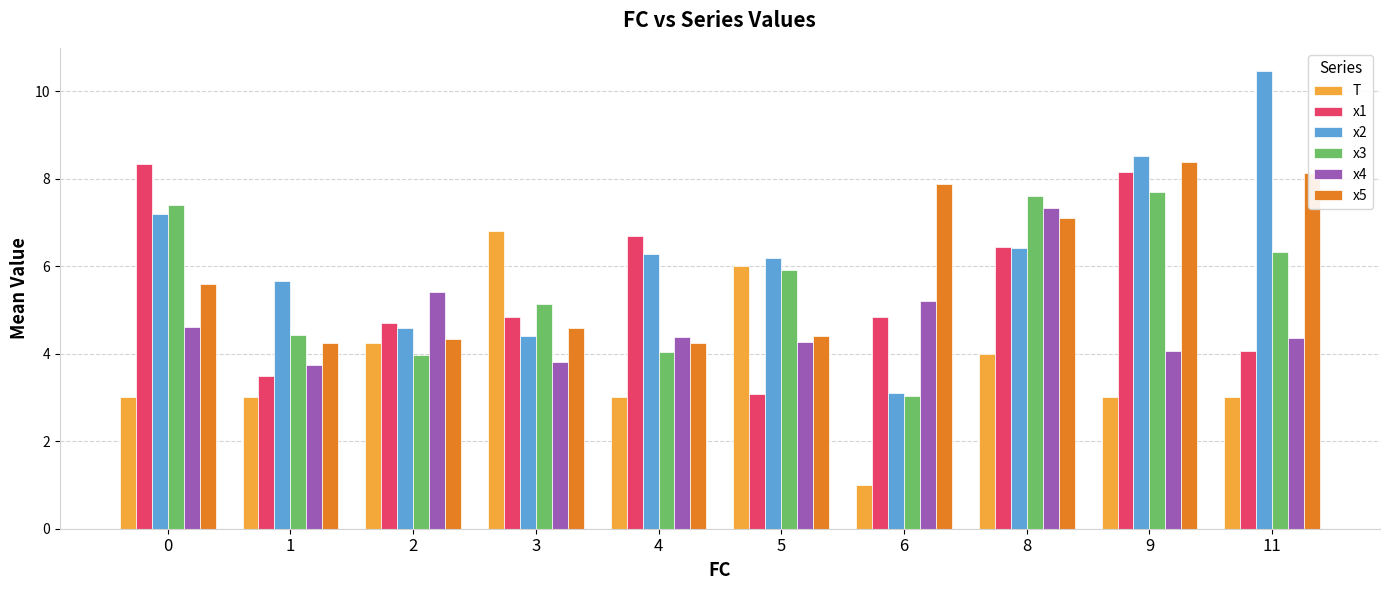

Which series has the widest spread of values?

x2